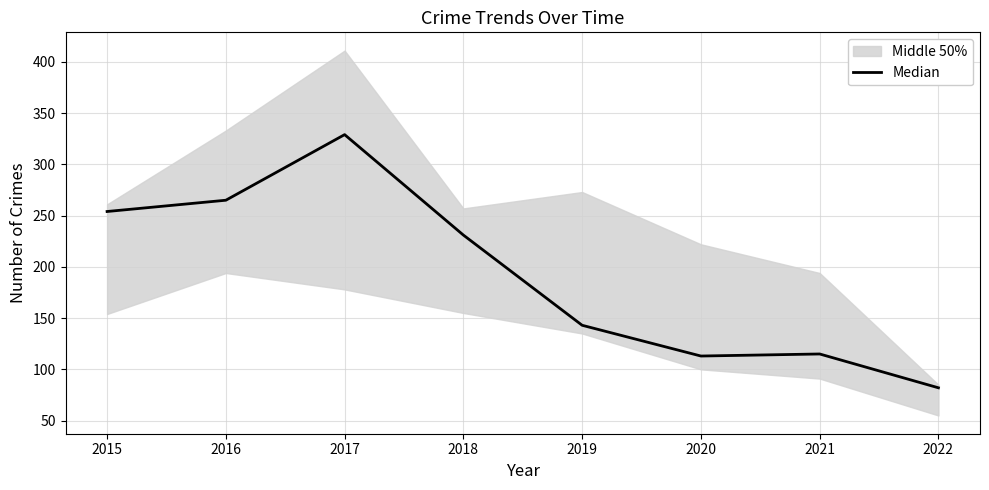

List the labels in order of value, largest first.

2017, 2016, 2015, 2018, 2019, 2021, 2020, 2022